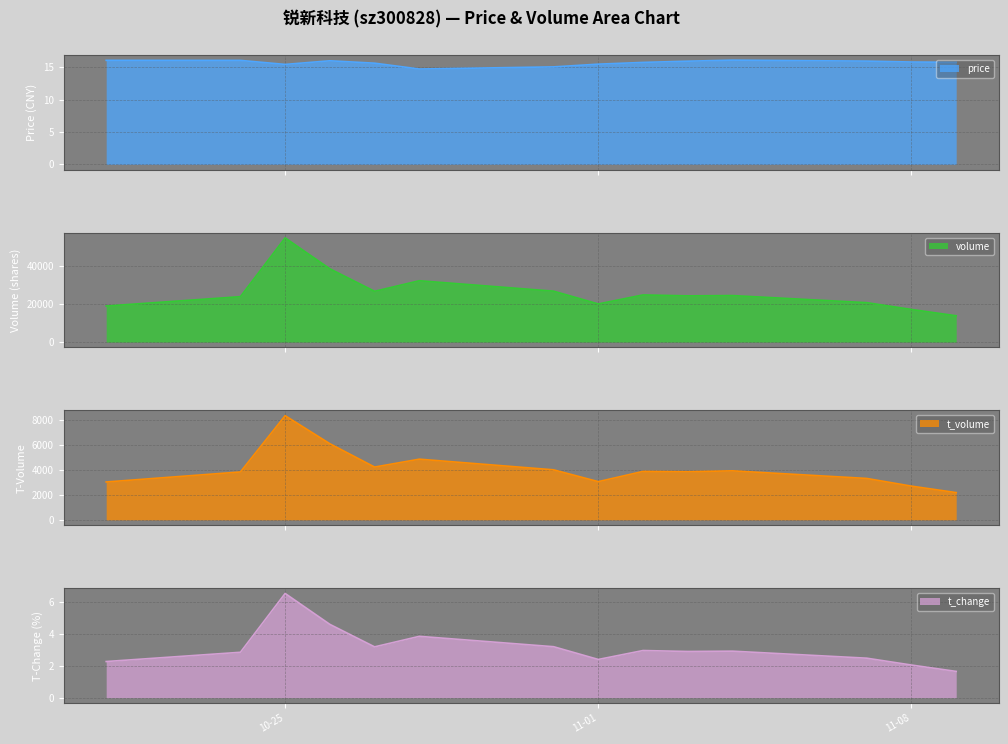

Read the price value at 11-01.

15.5